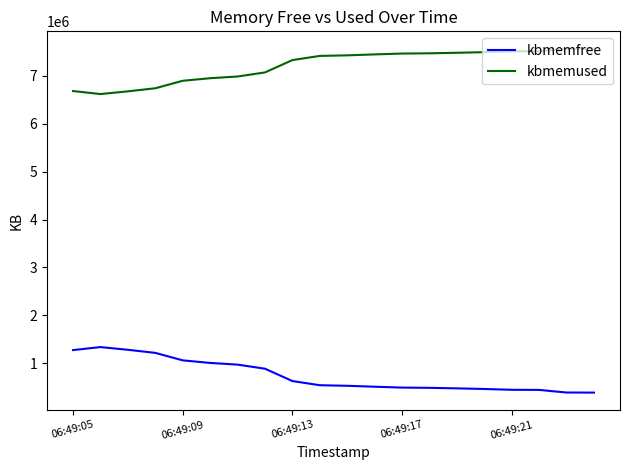

List the series in order of their overall mean, lowest first.

kbmemfree, kbmemused